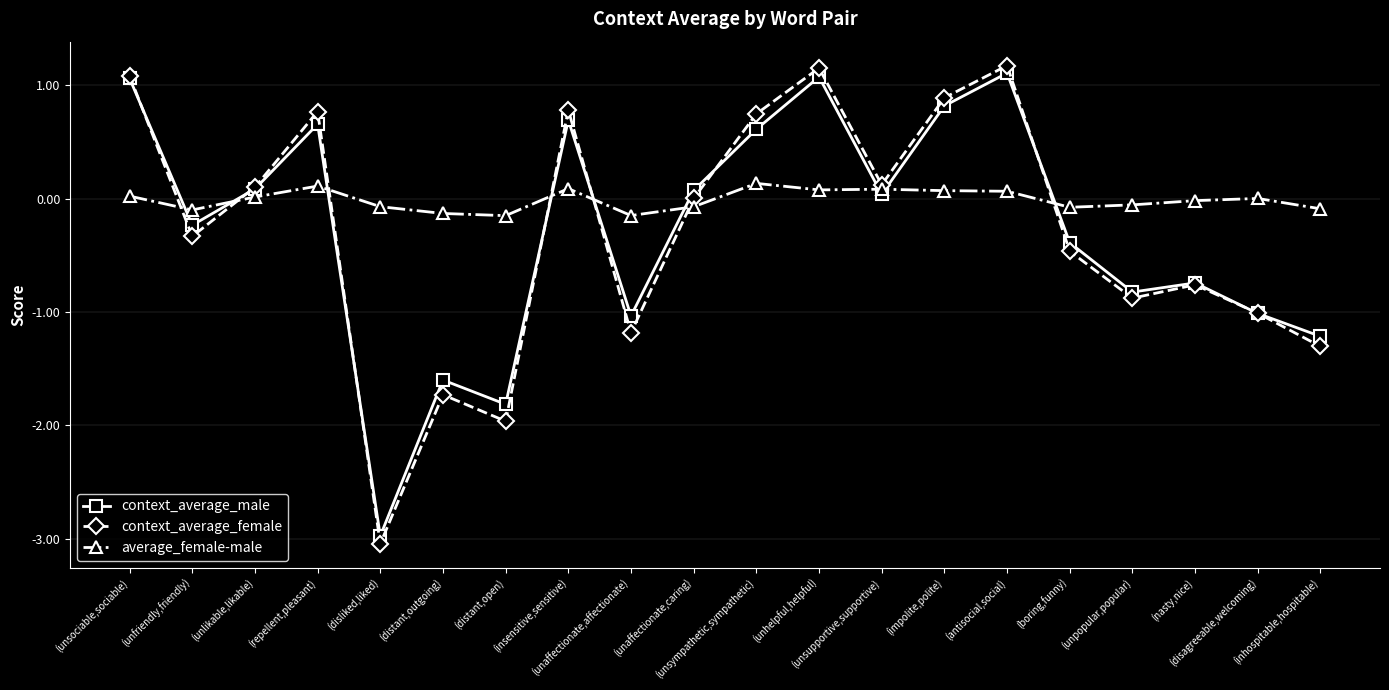

Which series has the widest spread of values?

context_average_female